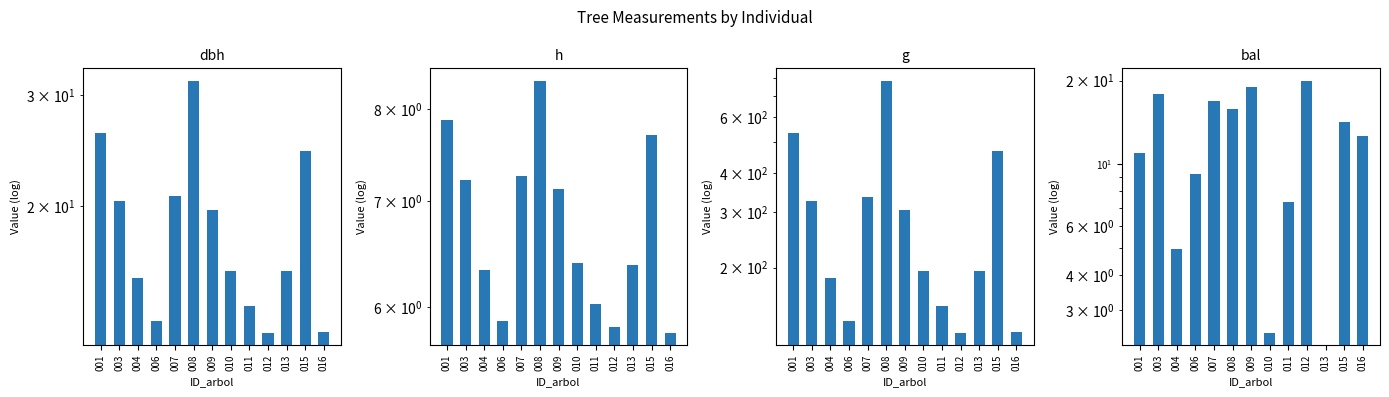

Where does the dbh series first go above 15?

001